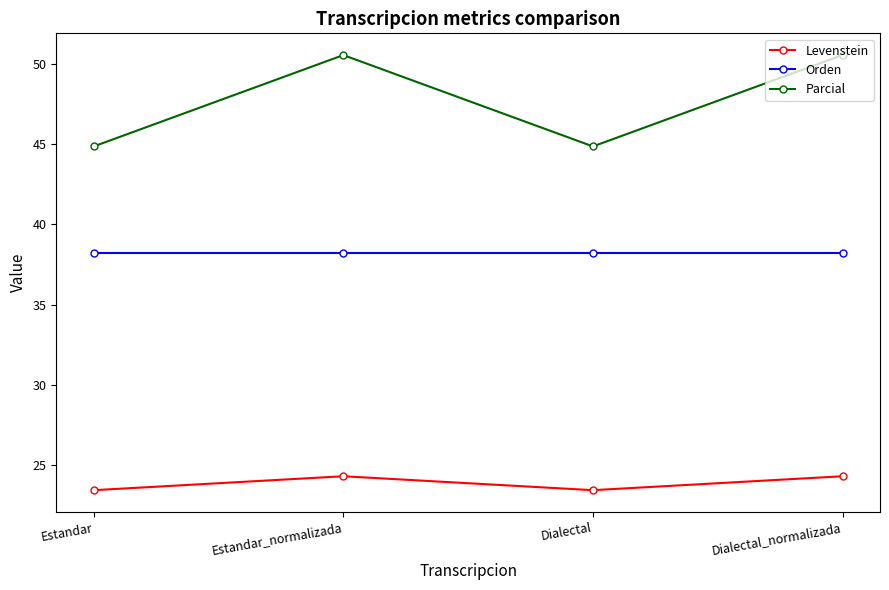

Reading right to left, extract all data points from this chart.

Levenstein: 24.3	23.4	24.3	23.4
Orden: 38.2	38.2	38.2	38.2
Parcial: 50.6	44.9	50.6	44.9